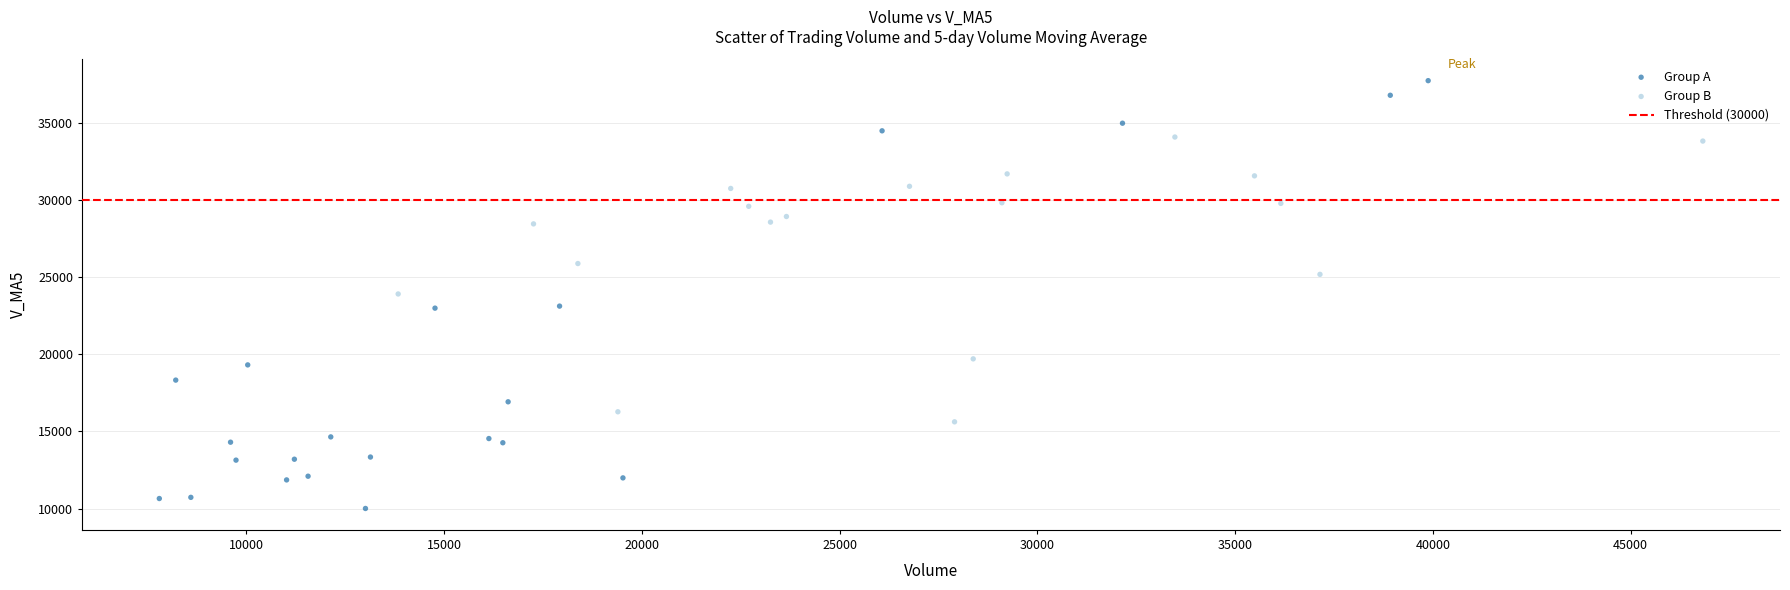

Which series contains the highest Y value?

Group A